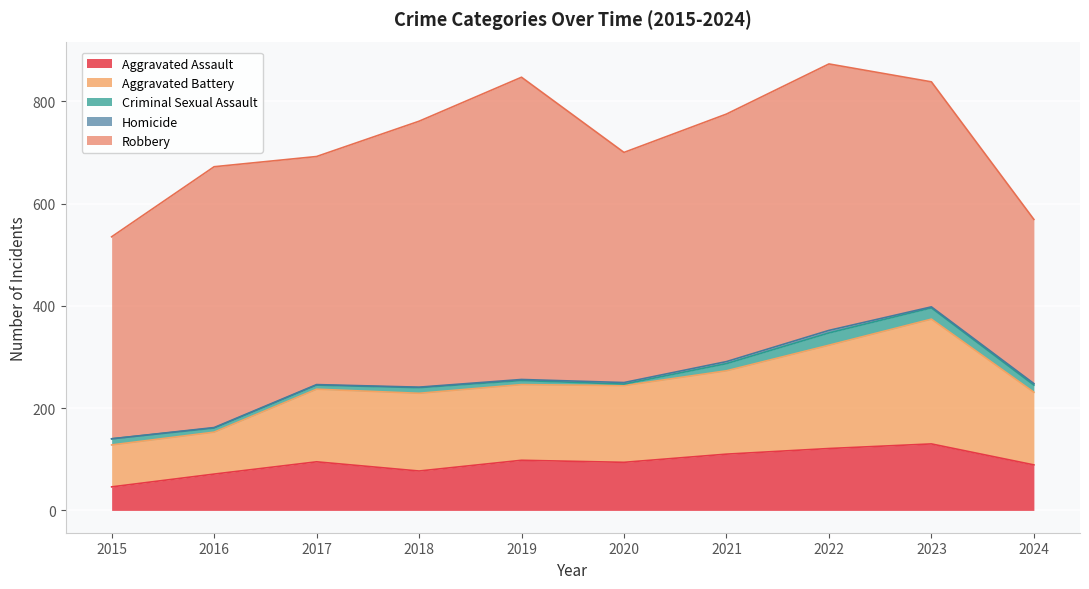

What is the value of the Criminal Sexual Assault point at the 7th from the left?

14